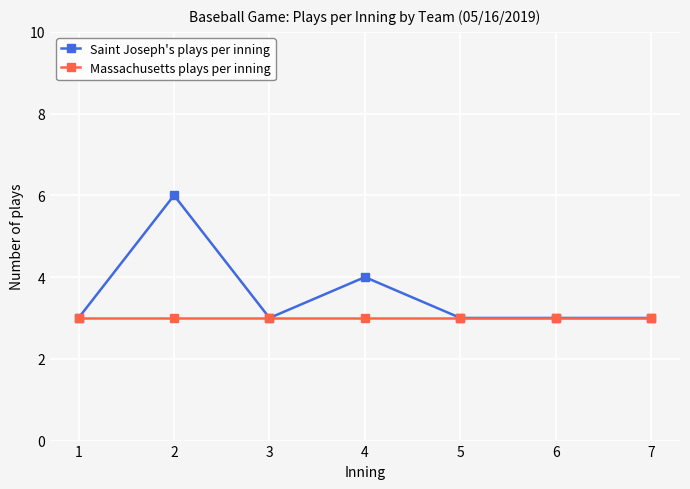

Which series changed the most between 1 and 2?

Saint Joseph's plays per inning